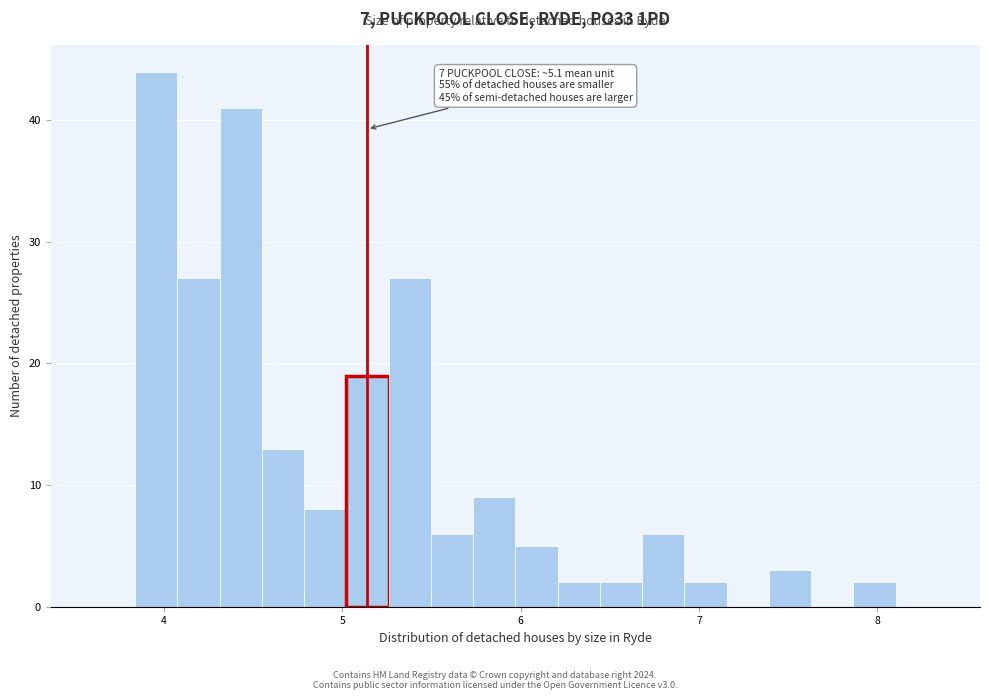

Read against the x-axis, roughly where is the centre of the tallest bar?

4.0